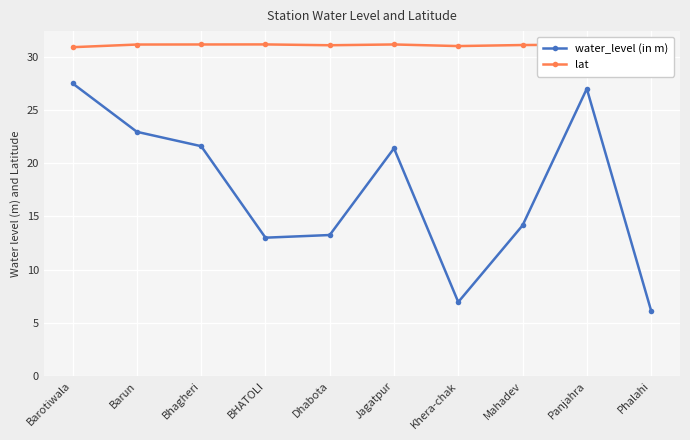

What value does the water_level (in m) series have at Phalahi?

6.2